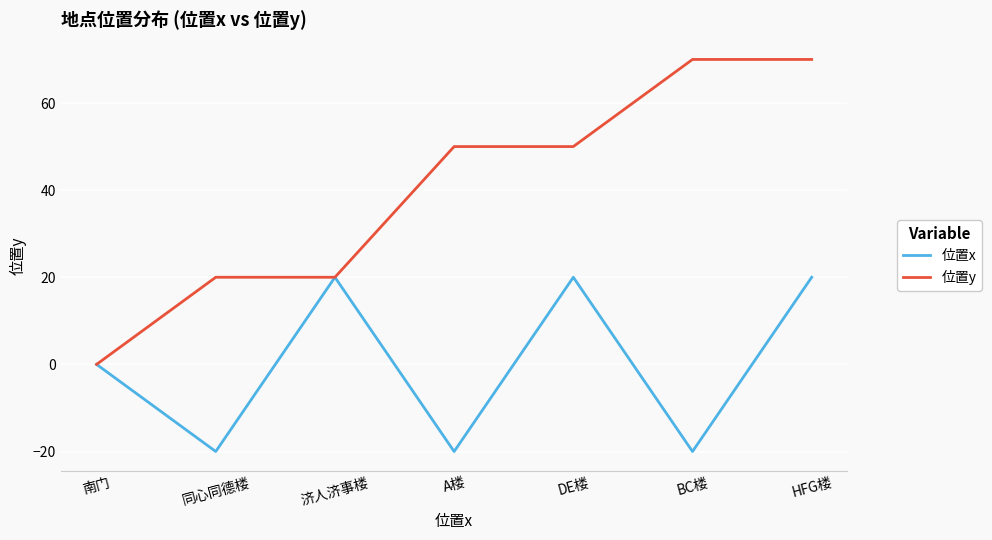

What is the approximate value of 位置y at DE楼?

50